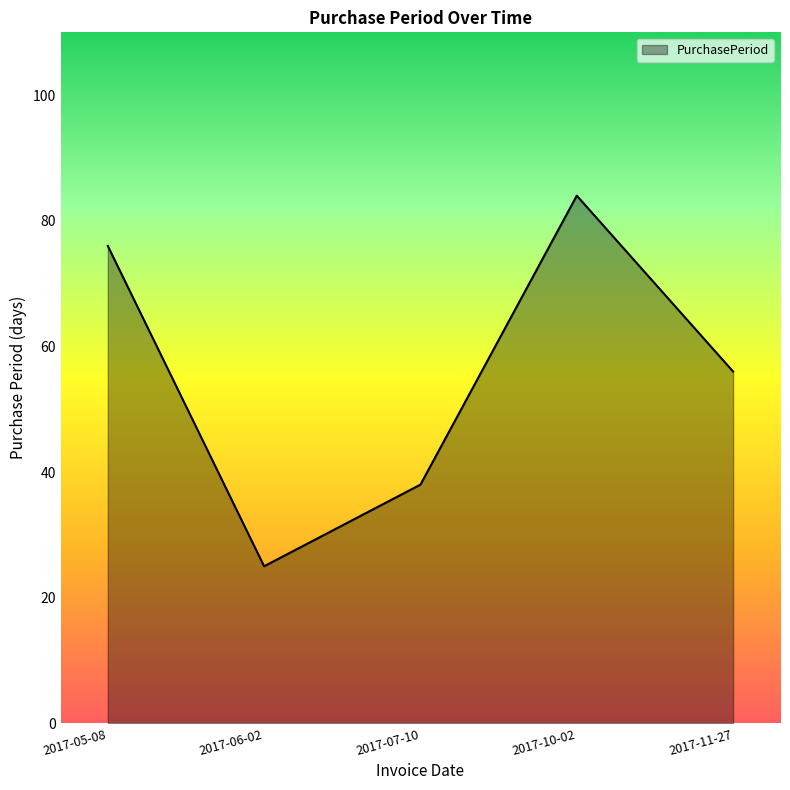

What position from the right is 2017-05-08?

5